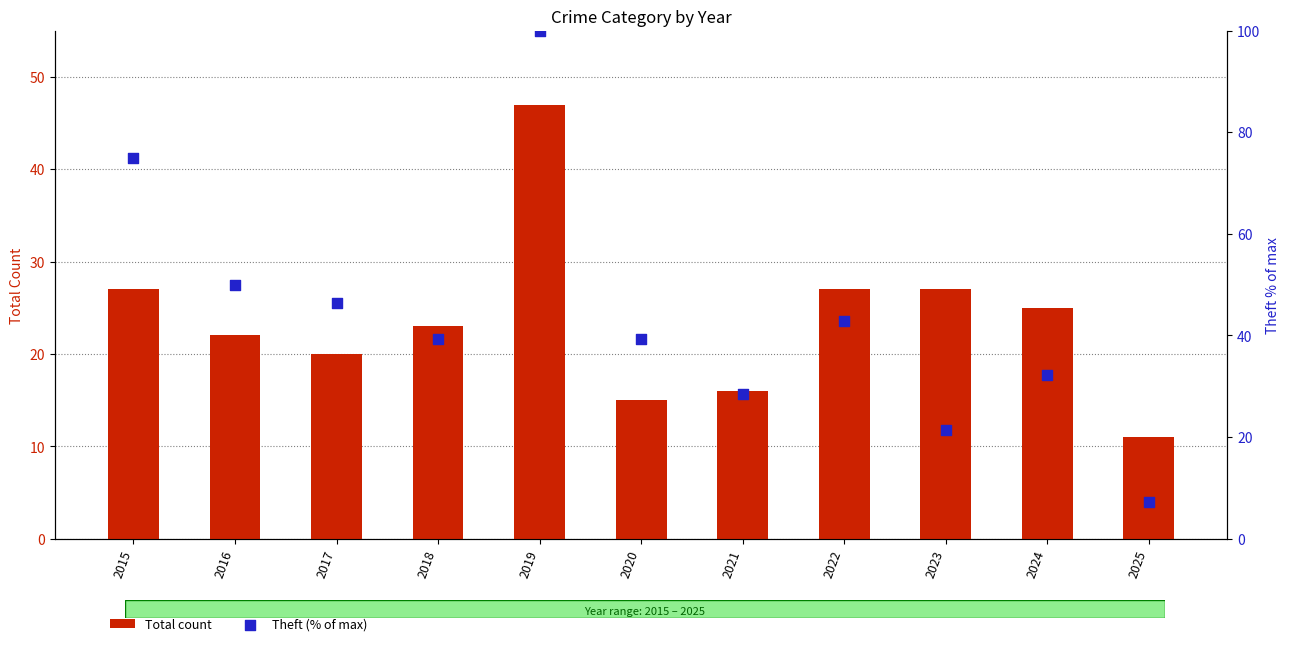

Is the value of Theft (% of max) at 2024 greater than the value of Total count at 2021?

Yes